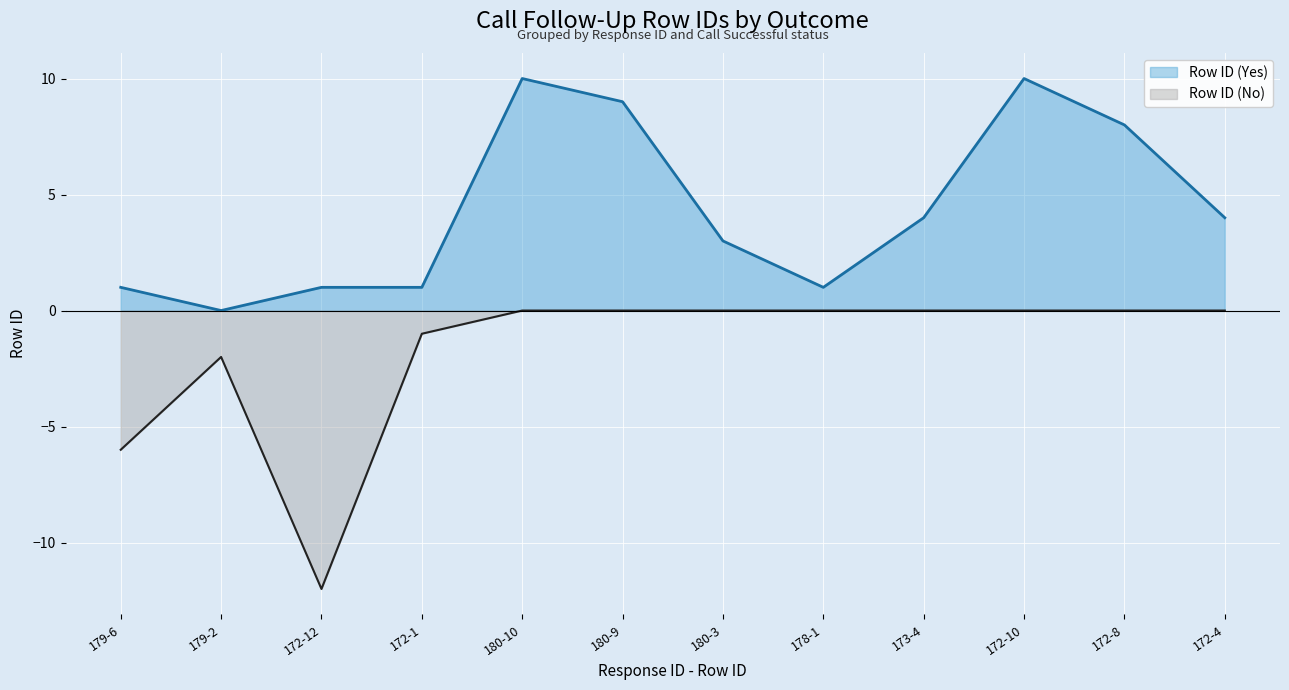

What is the total value across all series at 178-1?

1